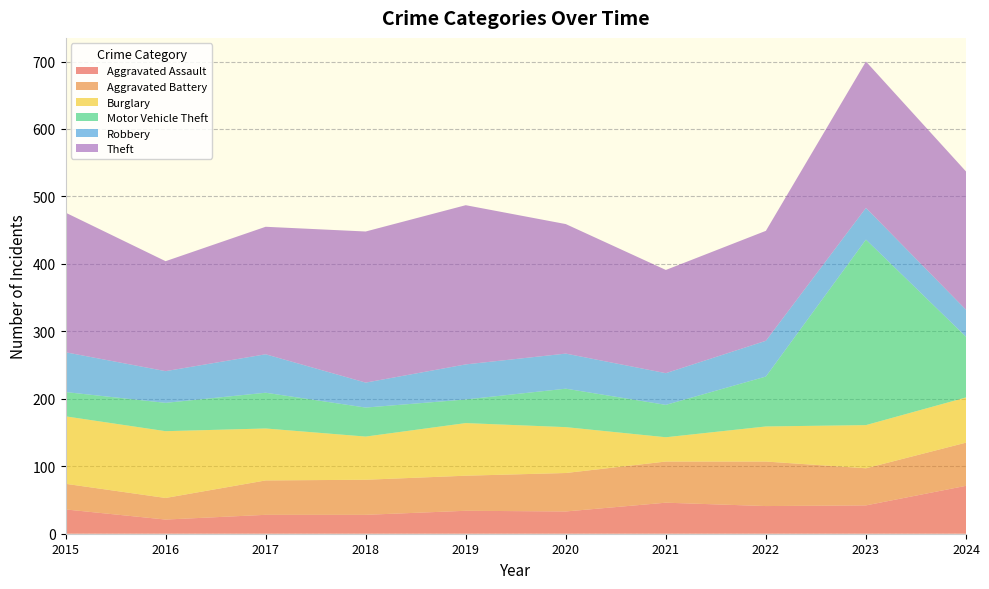

Reading left to right, what are all the values shown in this chart?

Aggravated Assault: 2015=36	2016=21	2017=28	2018=28	2019=34	2020=33	2021=46	2022=41	2023=42	2024=71
Aggravated Battery: 2015=38	2016=32	2017=51	2018=52	2019=52	2020=57	2021=61	2022=66	2023=55	2024=64
Burglary: 2015=100	2016=99	2017=77	2018=64	2019=78	2020=68	2021=36	2022=52	2023=64	2024=67
Motor Vehicle Theft: 2015=36	2016=42	2017=53	2018=43	2019=35	2020=57	2021=48	2022=74	2023=275	2024=90
Robbery: 2015=59	2016=47	2017=57	2018=37	2019=52	2020=52	2021=47	2022=53	2023=47	2024=40
Theft: 2015=207	2016=163	2017=189	2018=224	2019=236	2020=192	2021=153	2022=163	2023=217	2024=205